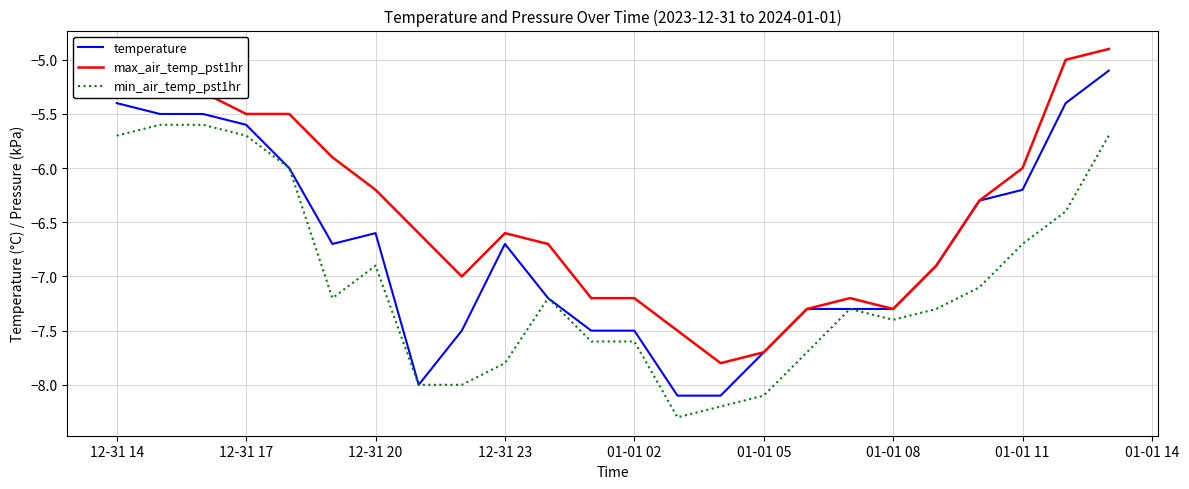

List the series in order of their overall mean, lowest first.

min_air_temp_pst1hr, temperature, max_air_temp_pst1hr